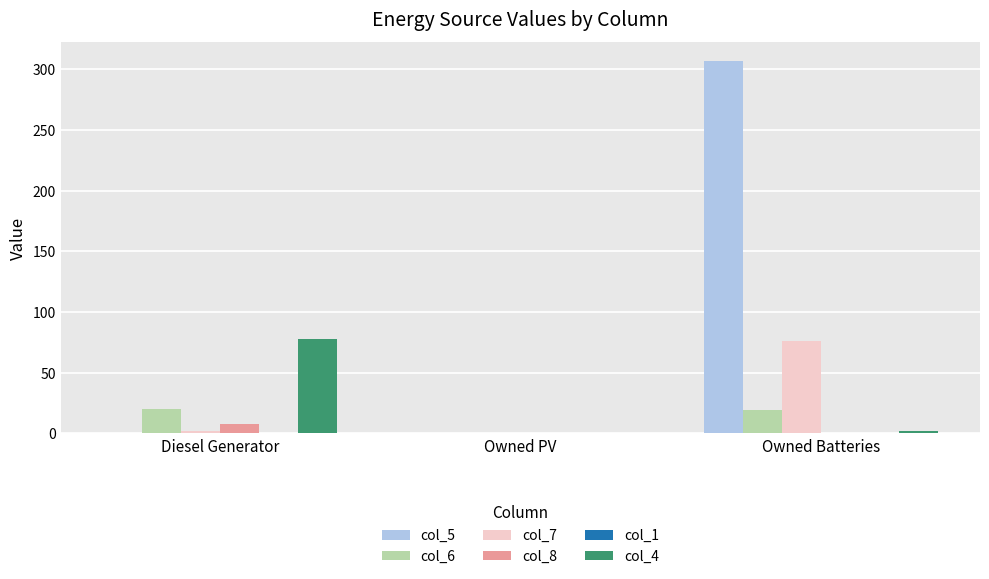

Which series has the largest total across all categories?

col_5